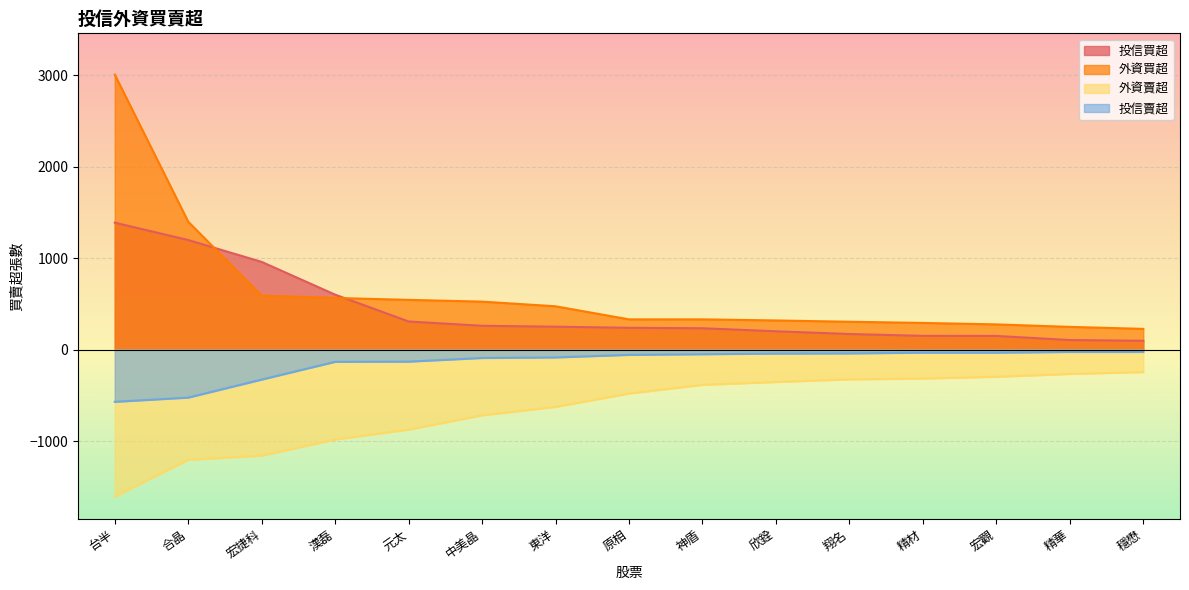

Reading right to left, what are all the values shown in this chart?

投信買超: 穩懋=96	精華=104	宏觀=149	精材=150	翔名=170	欣銓=200	神盾=233	原相=238	東洋=250	中美晶=260	元太=307	漢磊=600	宏捷科=958	合晶=1197	台半=1387
外資買超: 穩懋=226	精華=248	宏觀=275	精材=291	翔名=304	欣銓=318	神盾=330	原相=330	東洋=473	中美晶=524	元太=543	漢磊=564	宏捷科=589	合晶=1397	台半=3005
外資賣超: 穩懋=-246	精華=-267	宏觀=-298	精材=-317	翔名=-326	欣銓=-355	神盾=-386	原相=-481	東洋=-627	中美晶=-719	元太=-875	漢磊=-983	宏捷科=-1160	合晶=-1205	台半=-1606
投信賣超: 穩懋=-26	精華=-26	宏觀=-34	精材=-34	翔名=-42	欣銓=-44	神盾=-51	原相=-58	東洋=-86	中美晶=-92	元太=-132	漢磊=-134	宏捷科=-328	合晶=-525	台半=-571